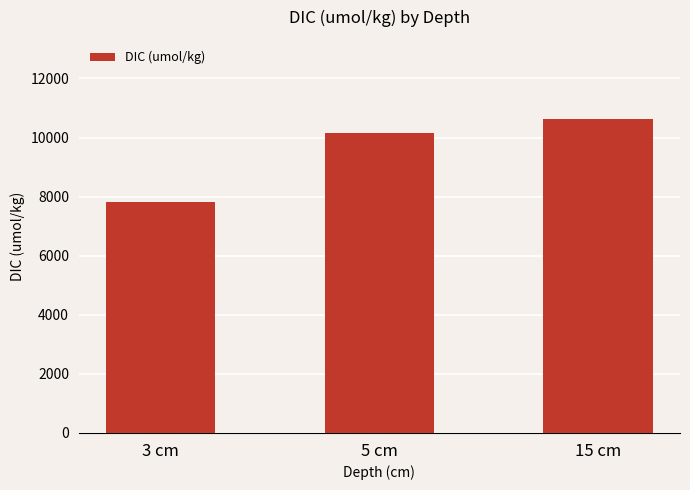

The chart shows a value of 7828.0 at 3 cm. True or false?

True